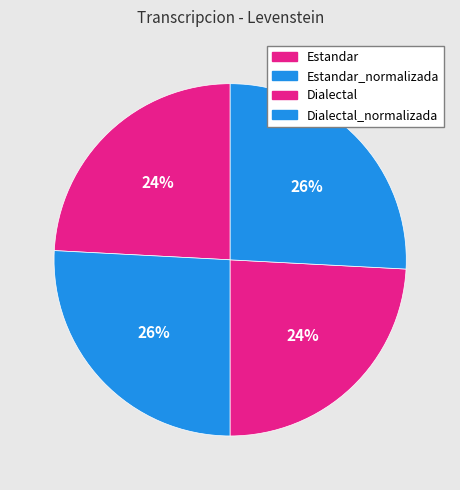

How many segments does this pie chart have?

4